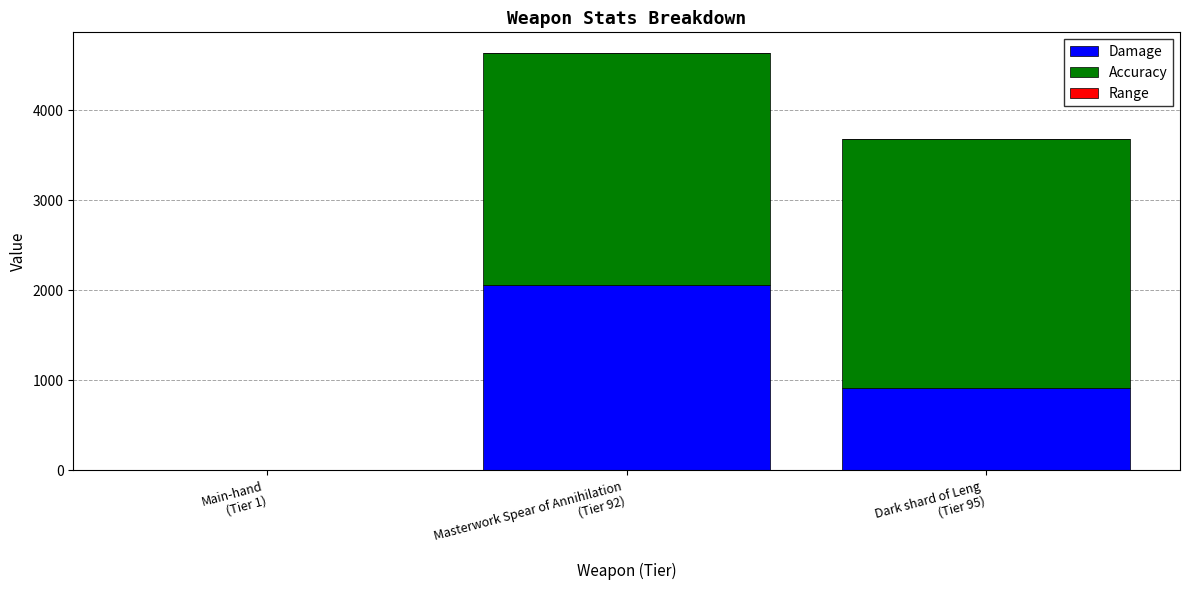

Are the bars grouped side by side (vs. stacked)?

No